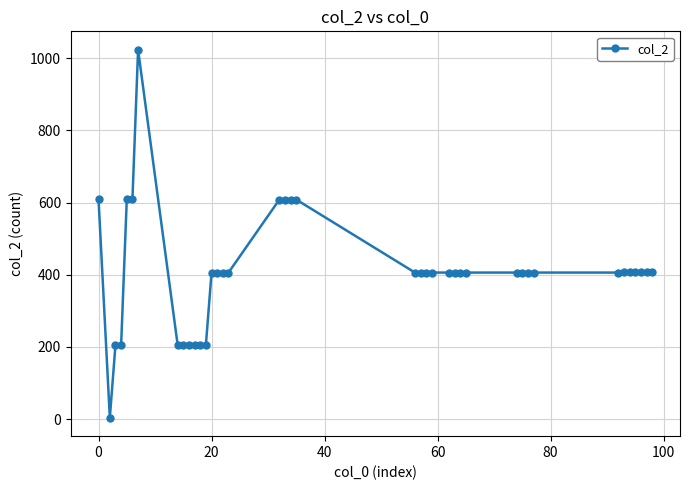

What is the difference between the maximum and minimum values?

1019